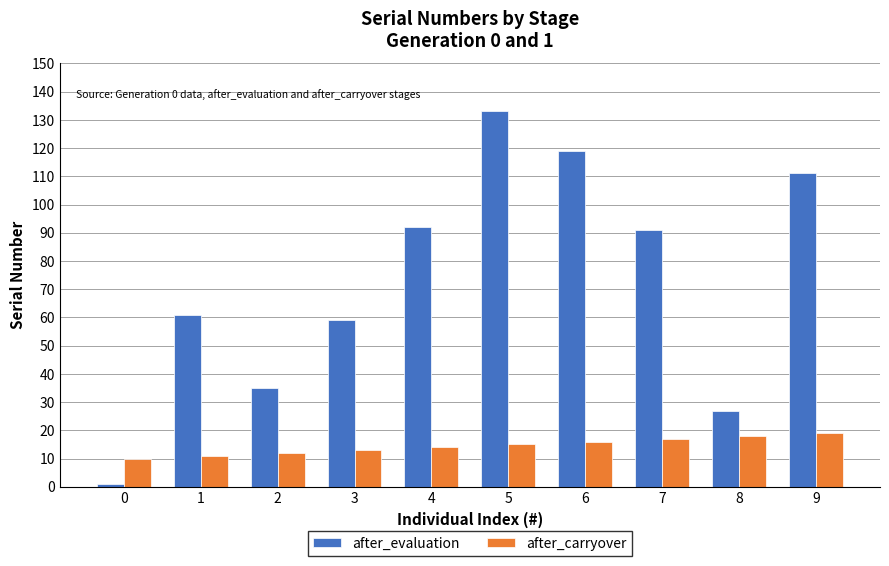

What is the maximum value for after_carryover?

19